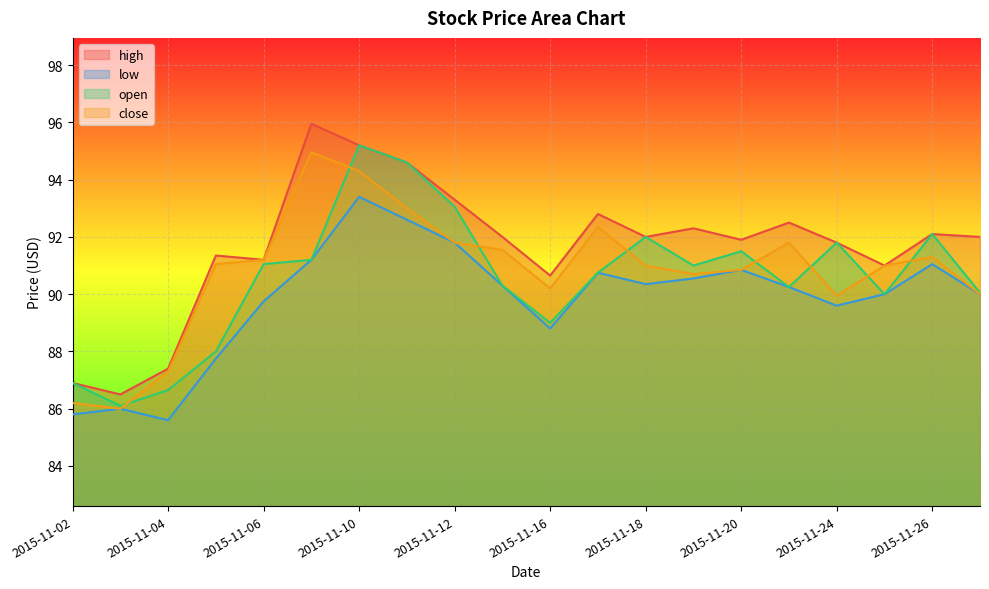

What is the value of the high point at the 18th from the left?

91.0